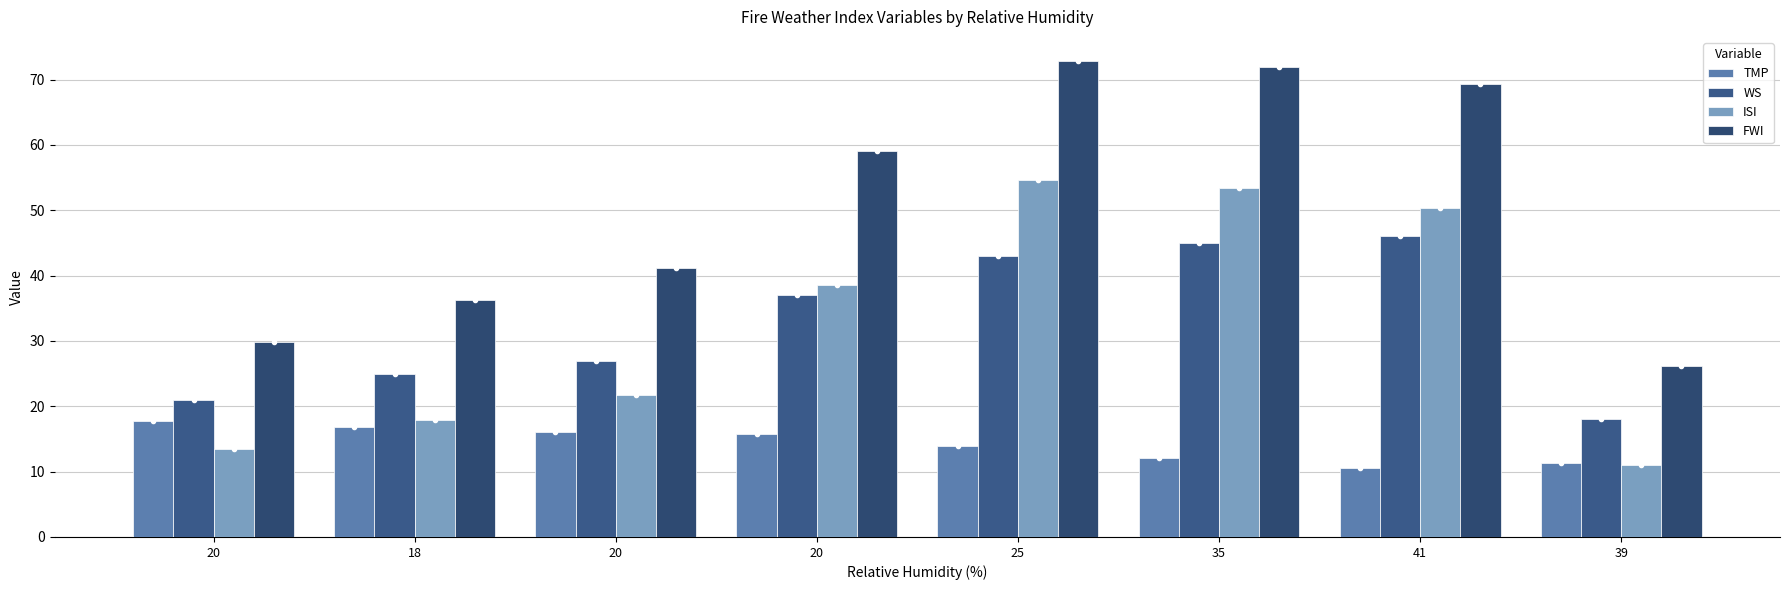

What is the sum of the FWI values at 20 and 41?

110.6